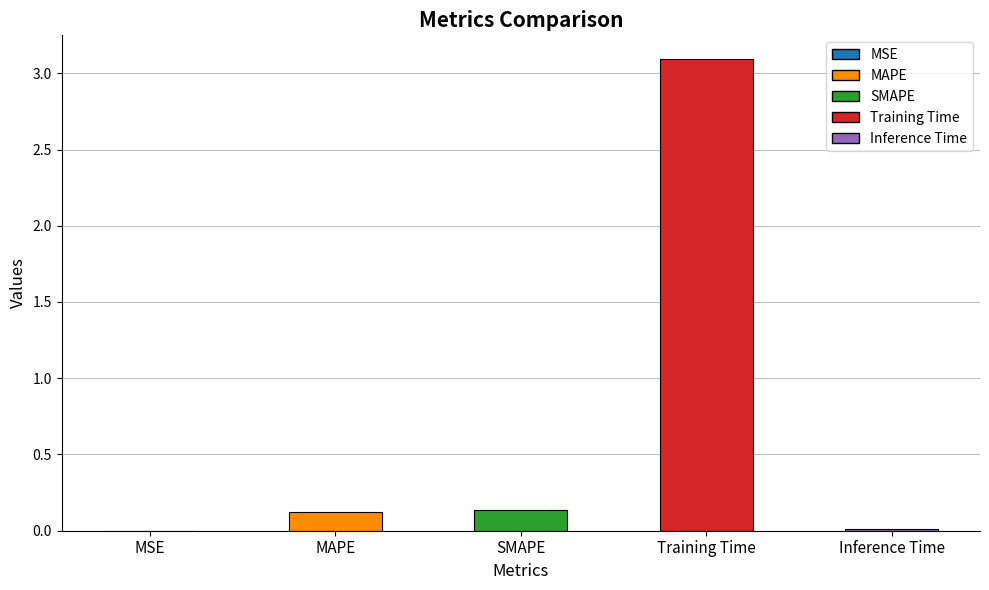

Which label corresponds to the largest value in the chart?

Training Time